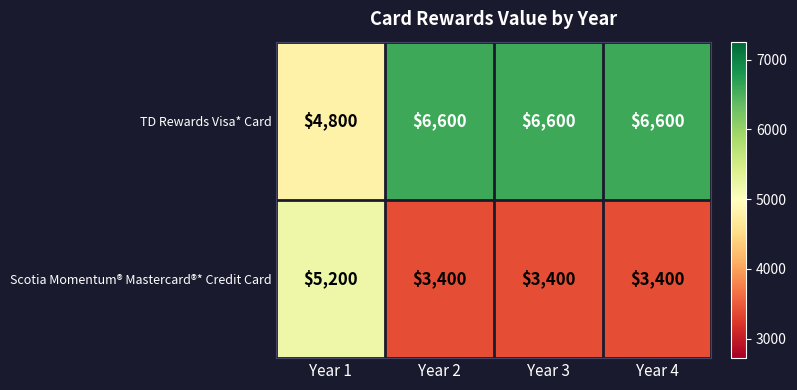

Reading left to right, transcribe all the data shown in this chart.

TD Rewards Visa* Card: 4800	6600	6600	6600
Scotia Momentum® Mastercard®* Credit Card: 5200	3400	3400	3400